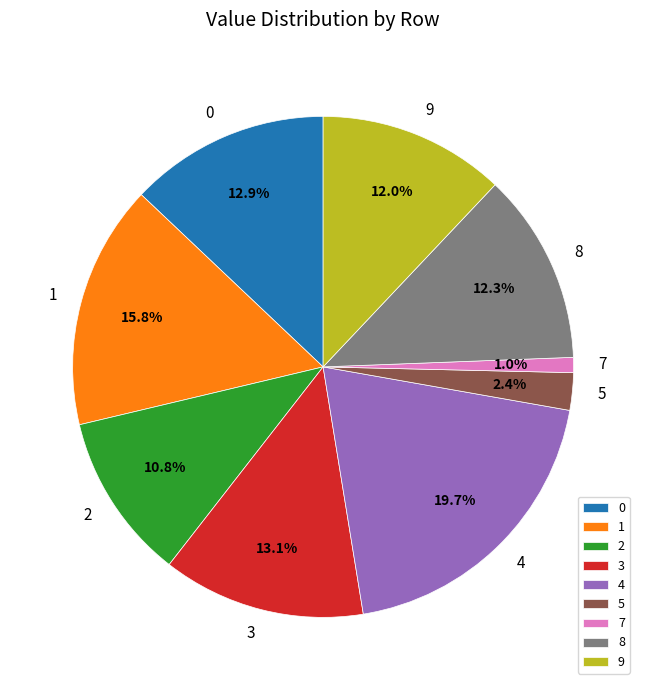

Count the number of slices in the pie.

9